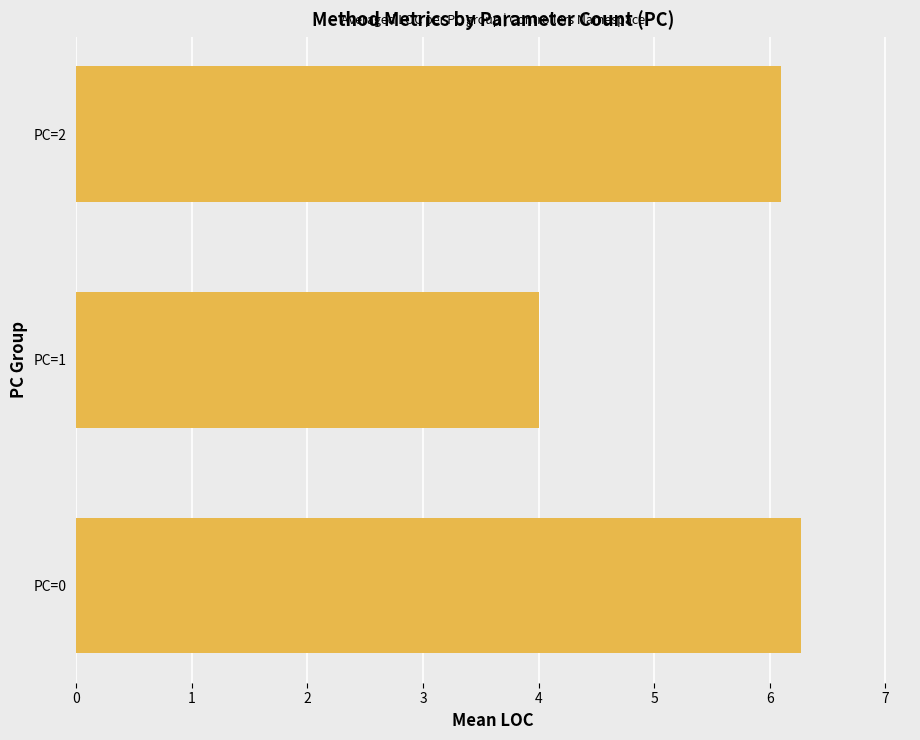

Is it true that the value at PC=0 is 2.6?

False